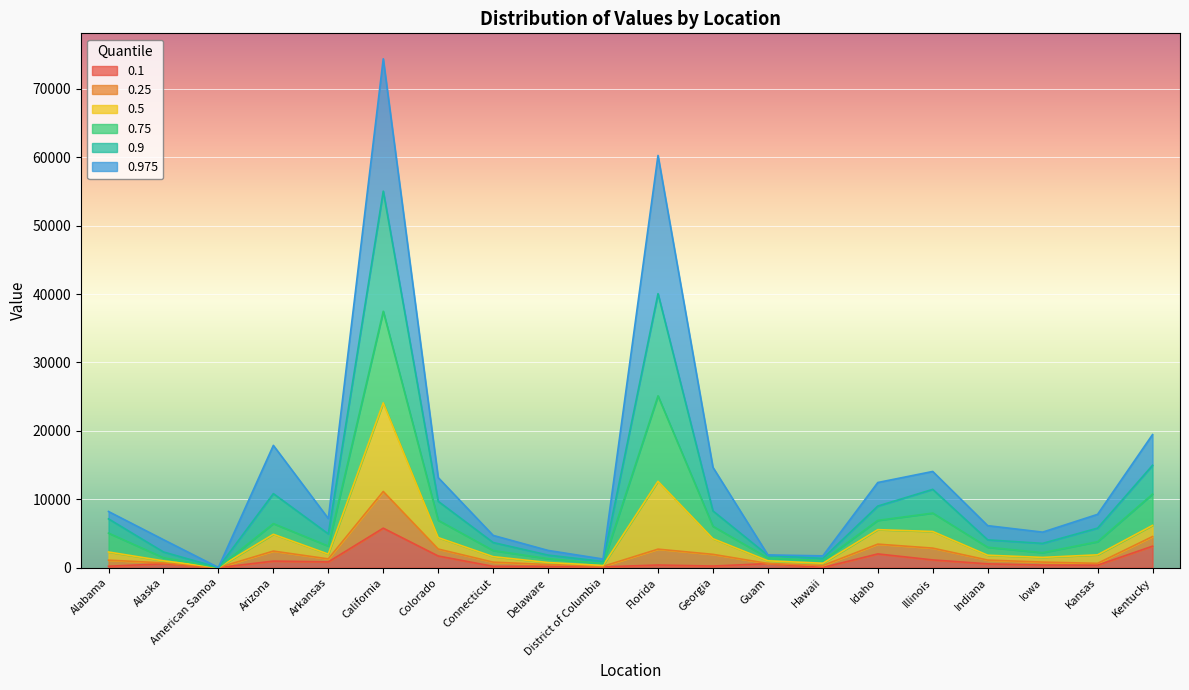

What is the difference between the maximum and second lowest values in the 0.75 series?

36874